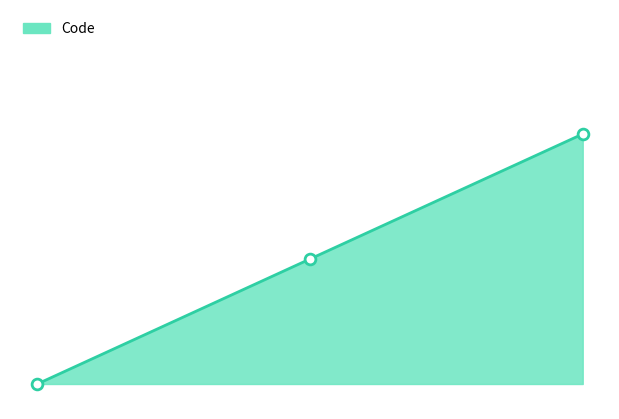

Which has a higher value, 0 or 1?

1